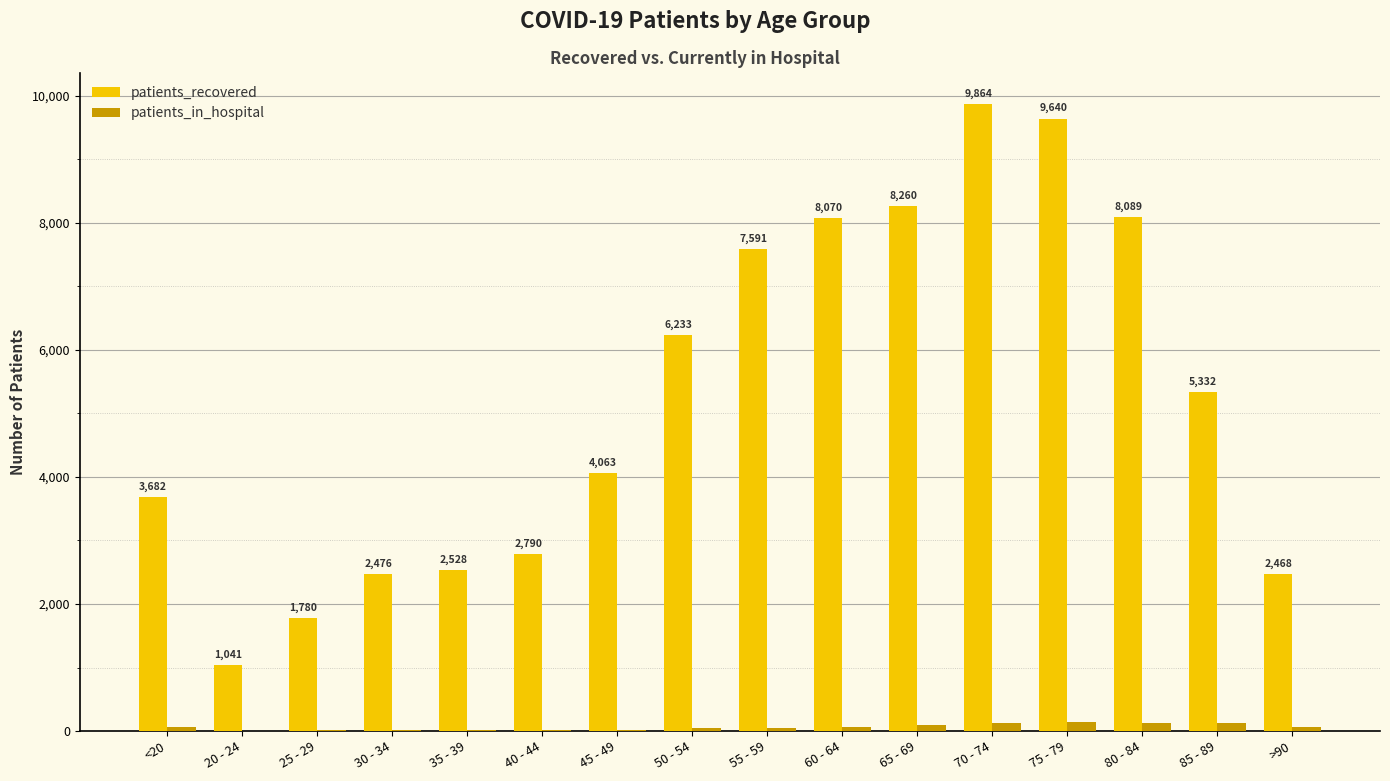

At which label is patients_recovered closest to 5452?

85 - 89